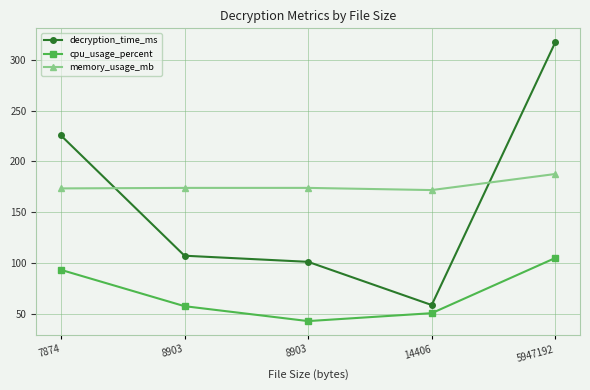

Reading left to right, extract all data points from this chart.

decryption_time_ms: 225.6	107.0	101.0	58.4	317.4
cpu_usage_percent: 93.1	57.3	42.6	50.4	104.8
memory_usage_mb: 173.4	173.9	173.9	171.7	187.6